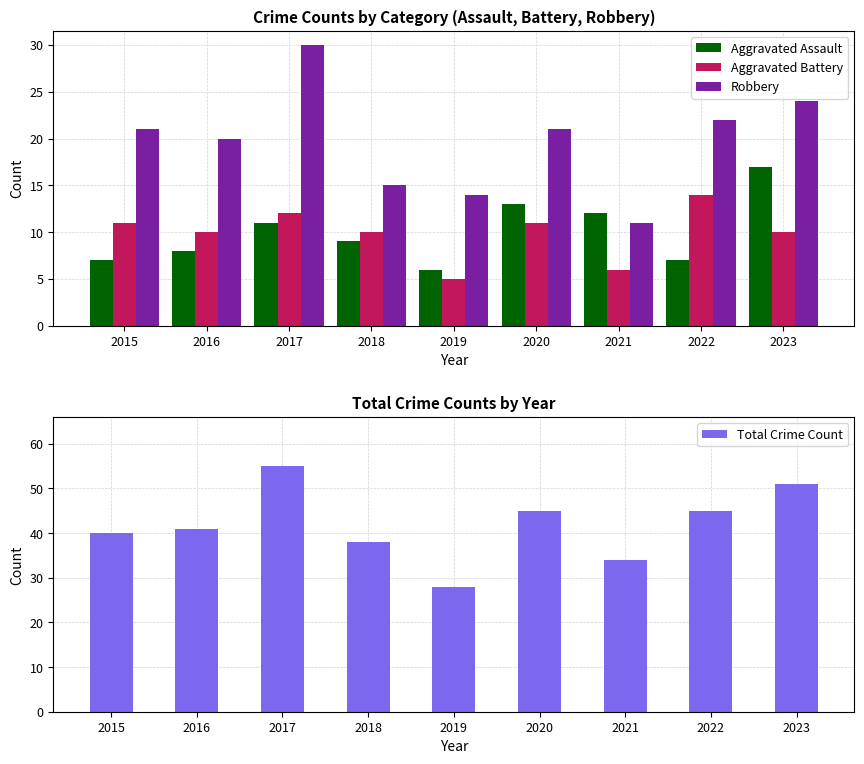

What is the difference between the second highest and minimum values in the Aggravated Battery series?

7